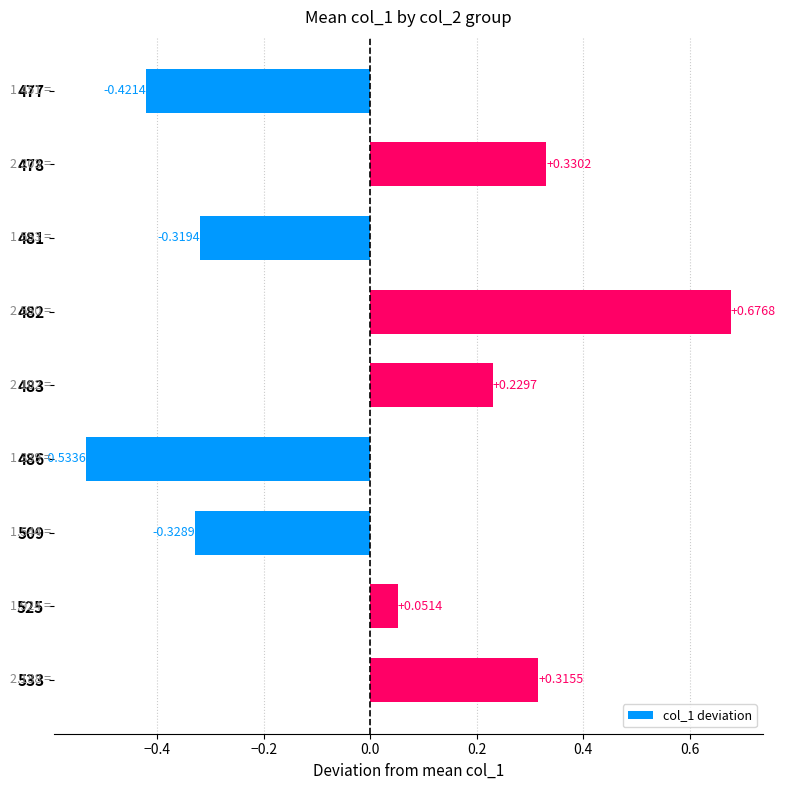

List the labels in order of value, smallest first.

486, 477, 509, 481, 525, 483, 533, 478, 482